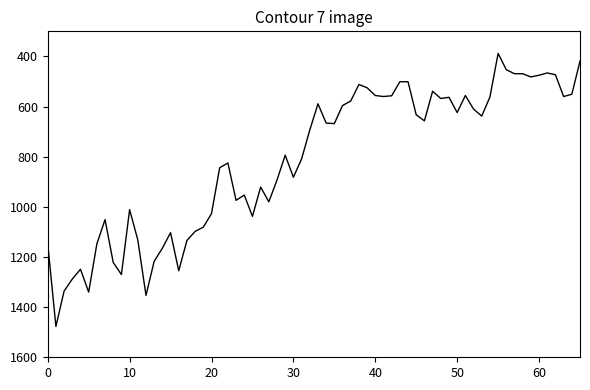

What is the difference between the maximum and minimum values?

1089